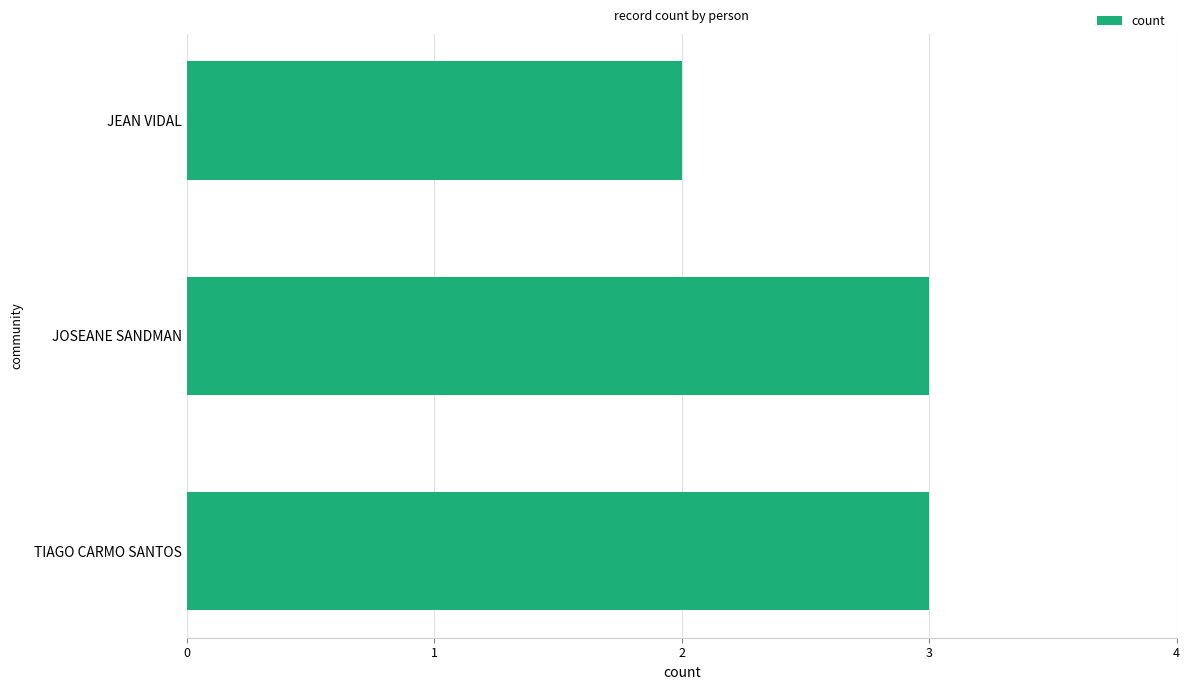

What is the minimum value shown in the chart?

2